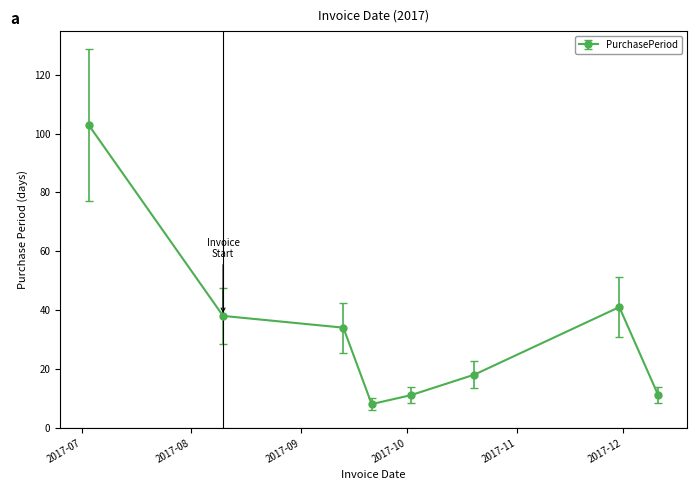

What is the value of the 2nd point from the left?

38